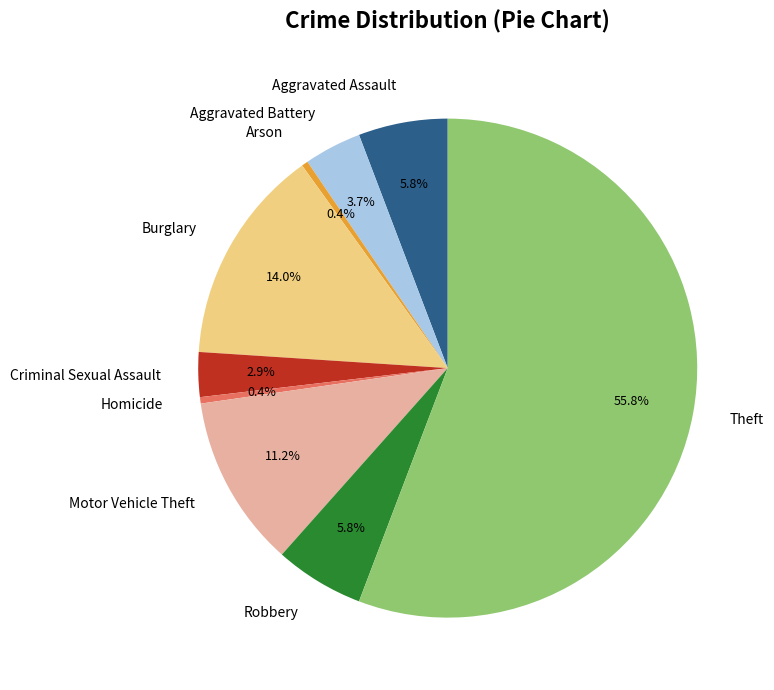

True or false: Motor Vehicle Theft accounts for 11% of the total.

True